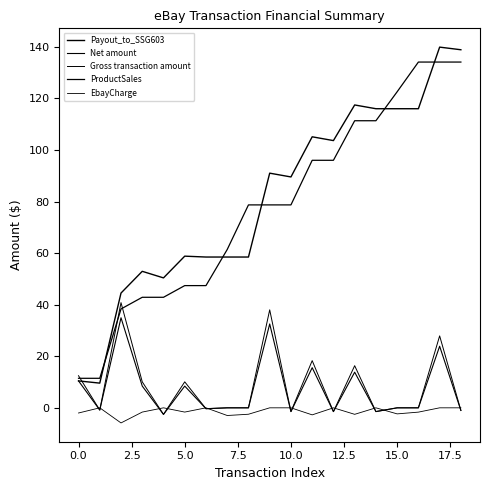

Reading right to left, what are all the values shown in this chart?

Payout_to_SSG603: 138.9	139.9	116.0	116.0	116.0	117.5	103.6	105.1	89.5	91.0	58.5	58.5	58.5	58.8	50.4	52.9	44.5	9.6	10.4
Net amount: -1.0	23.9	0.0	0.0	-1.5	13.8	-1.5	15.6	-1.5	32.5	0.0	0.0	-0.3	8.4	-2.5	8.4	34.9	-0.9	10.4
Gross transaction amount: -1.0	27.9	0.0	0.0	-1.5	16.3	-1.5	18.3	-1.5	38.0	0.0	0.0	-0.3	10.1	-2.5	10.1	40.8	-0.9	12.4
ProductSales: 134.1	134.1	134.1	122.6	111.3	111.3	96.0	96.0	78.7	78.7	78.7	61.4	47.4	47.4	42.9	42.9	38.3	11.4	11.4
EbayCharge: 0.0	0.0	-1.7	-2.4	0.0	-2.5	0.0	-2.7	0.0	0.0	-2.5	-3.0	0.0	-1.6	0.0	-1.6	-5.9	0.0	-2.0